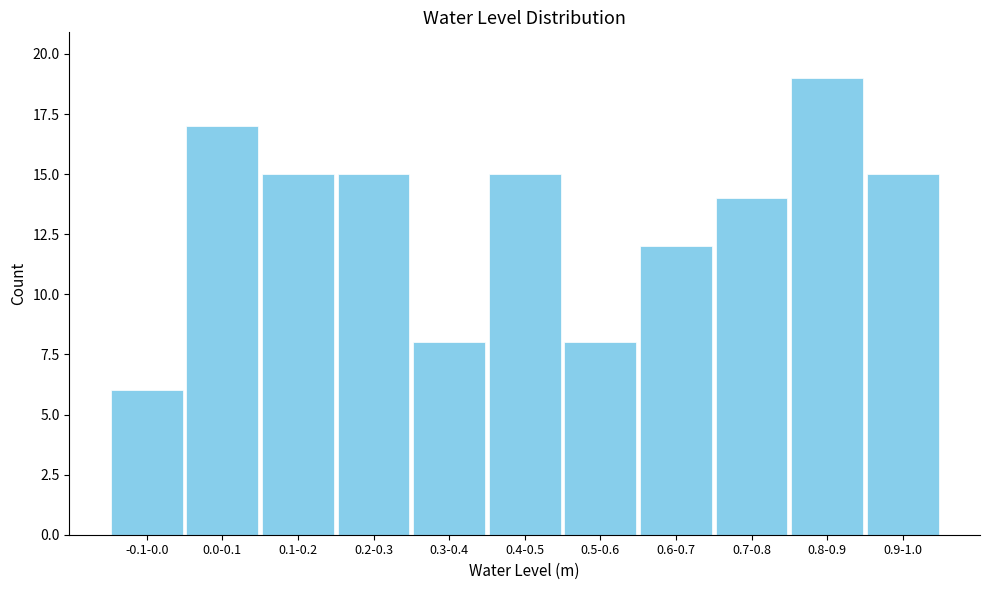

Reading left to right, extract all data points from this chart.

-0.1-0.0=6	0.0-0.1=17	0.1-0.2=15	0.2-0.3=15	0.3-0.4=8	0.4-0.5=15	0.5-0.6=8	0.6-0.7=12	0.7-0.8=14	0.8-0.9=19	0.9-1.0=15